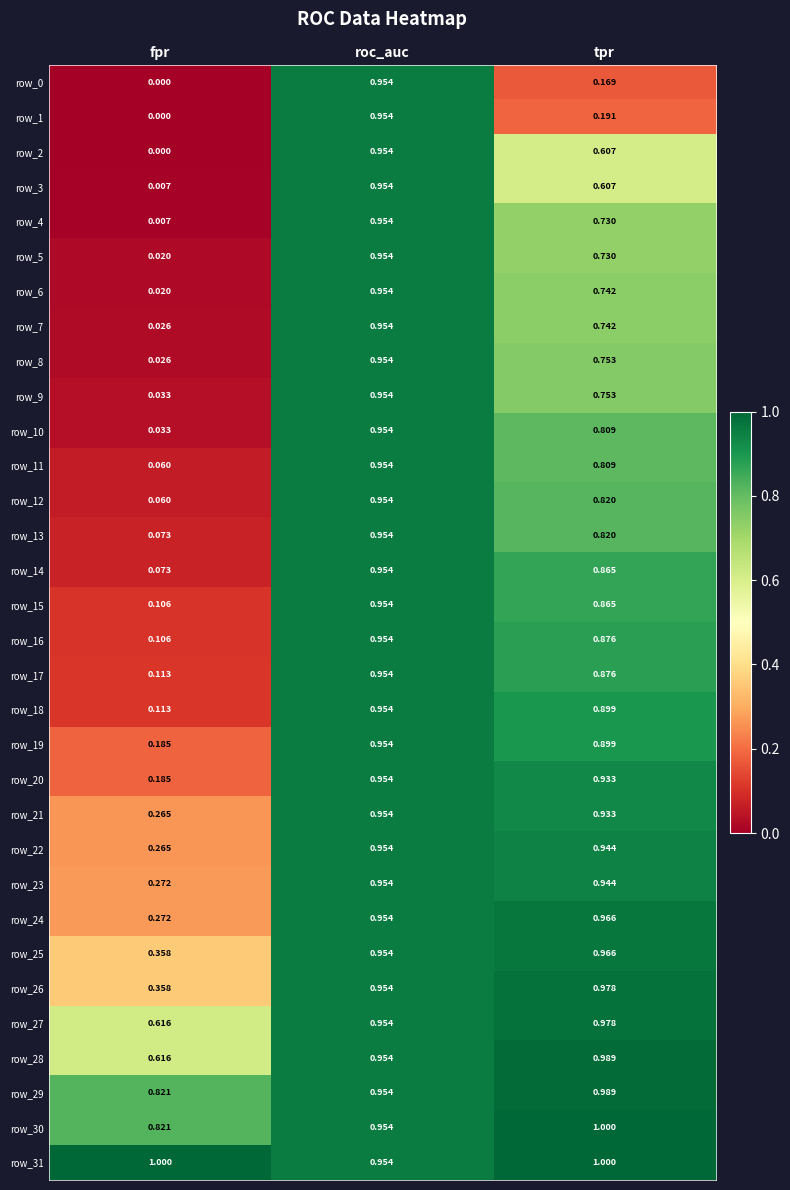

What is the total value across all series at fpr?

6.9